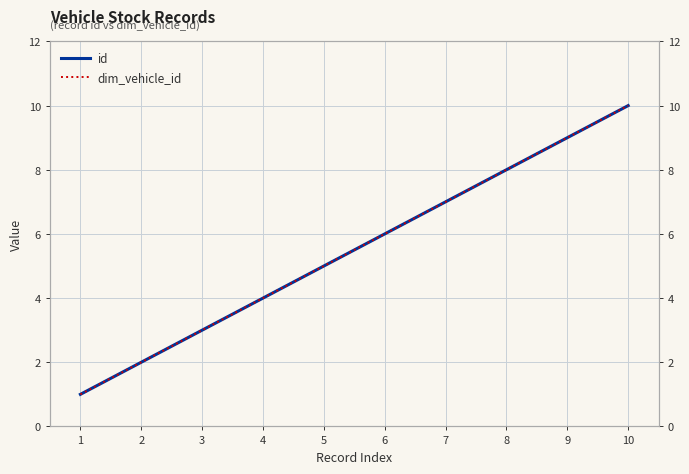

Which category has the lowest value across all series?

1